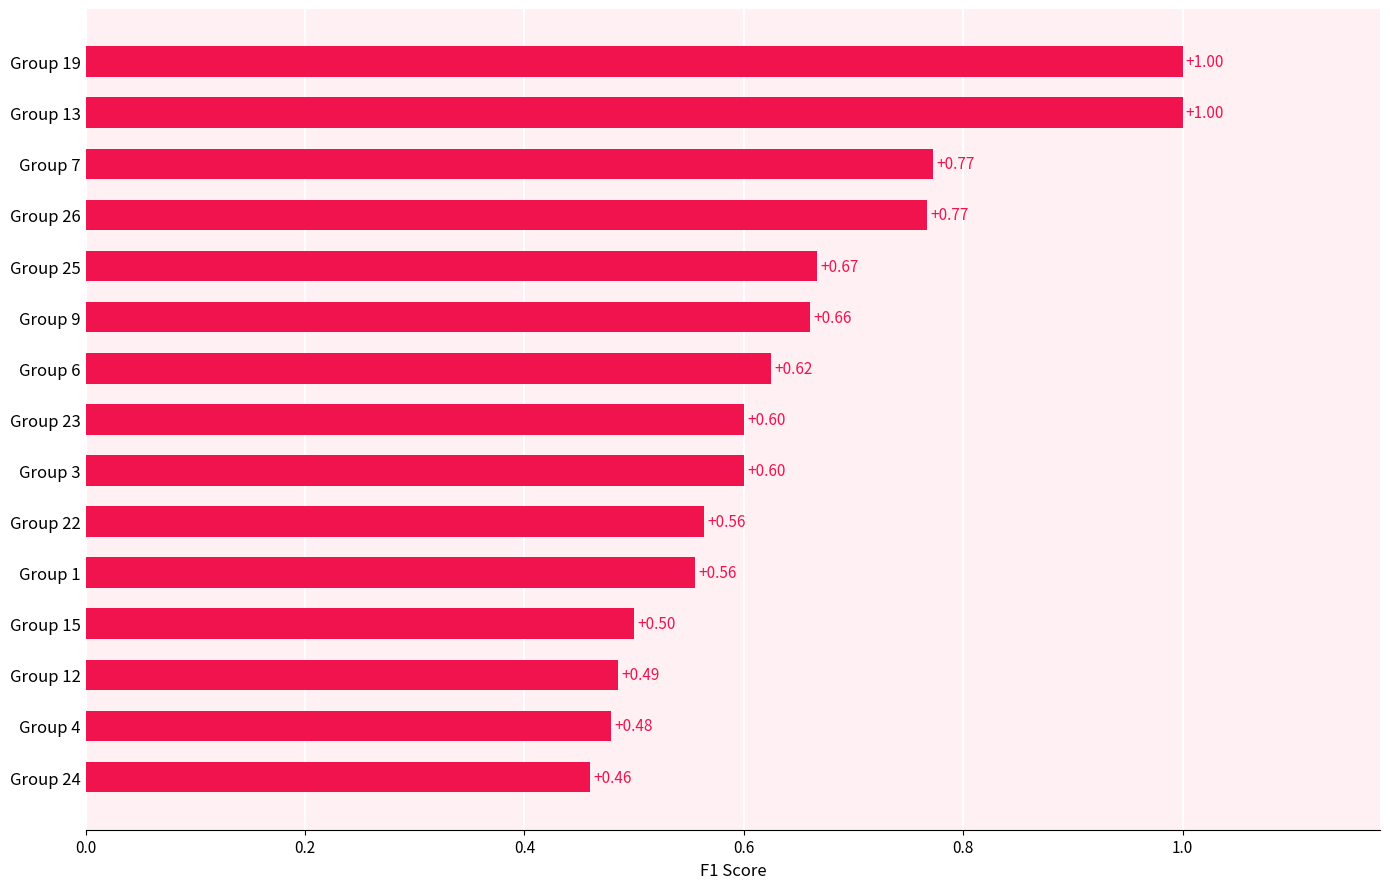

What is the sum of all values?

9.7